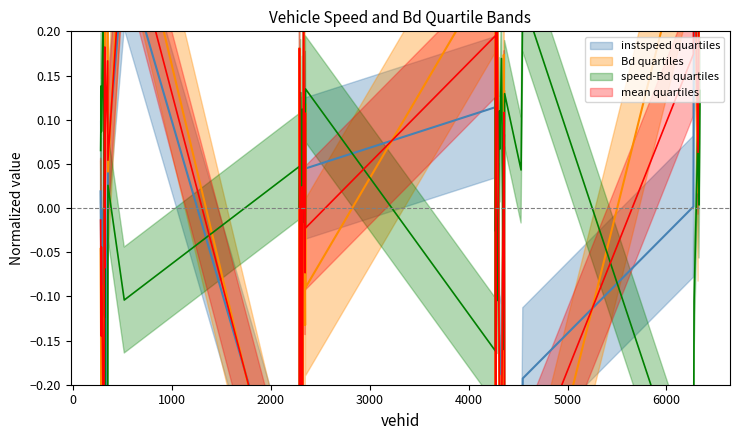

How many negative values does the instspeed series have?

17